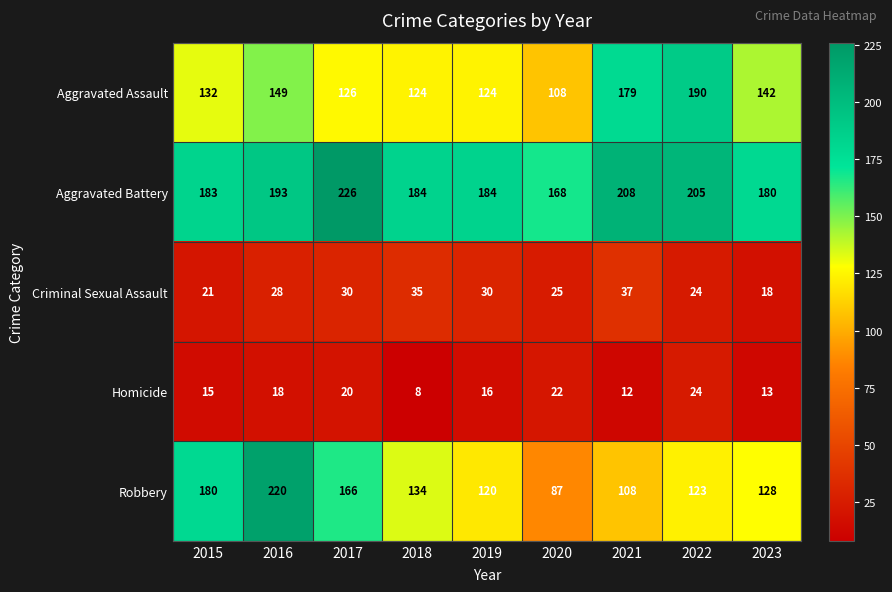

True or false: Homicide has a value of 24 at 2015.

False